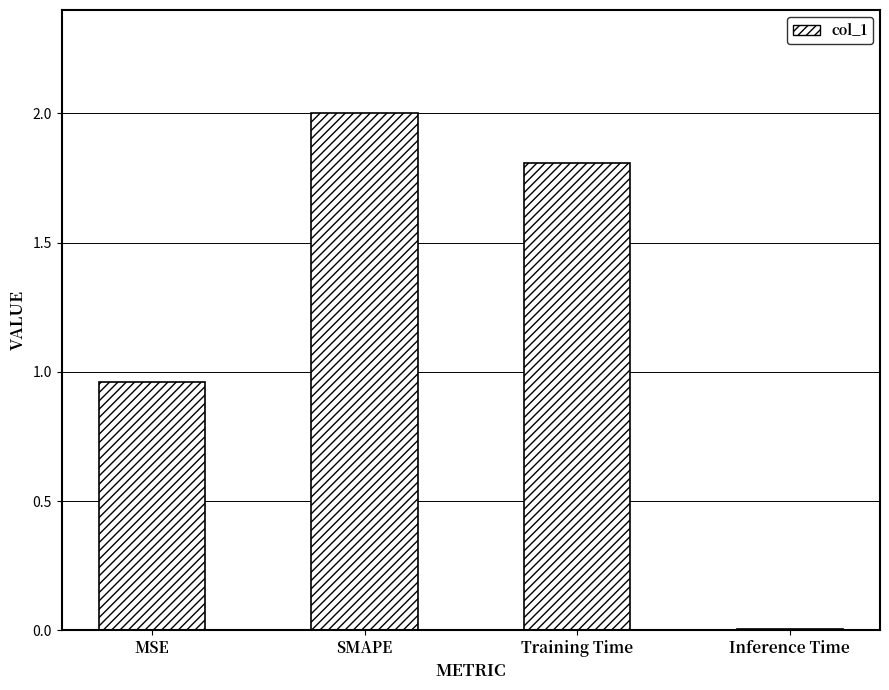

At which label does the data first exceed 1?

SMAPE